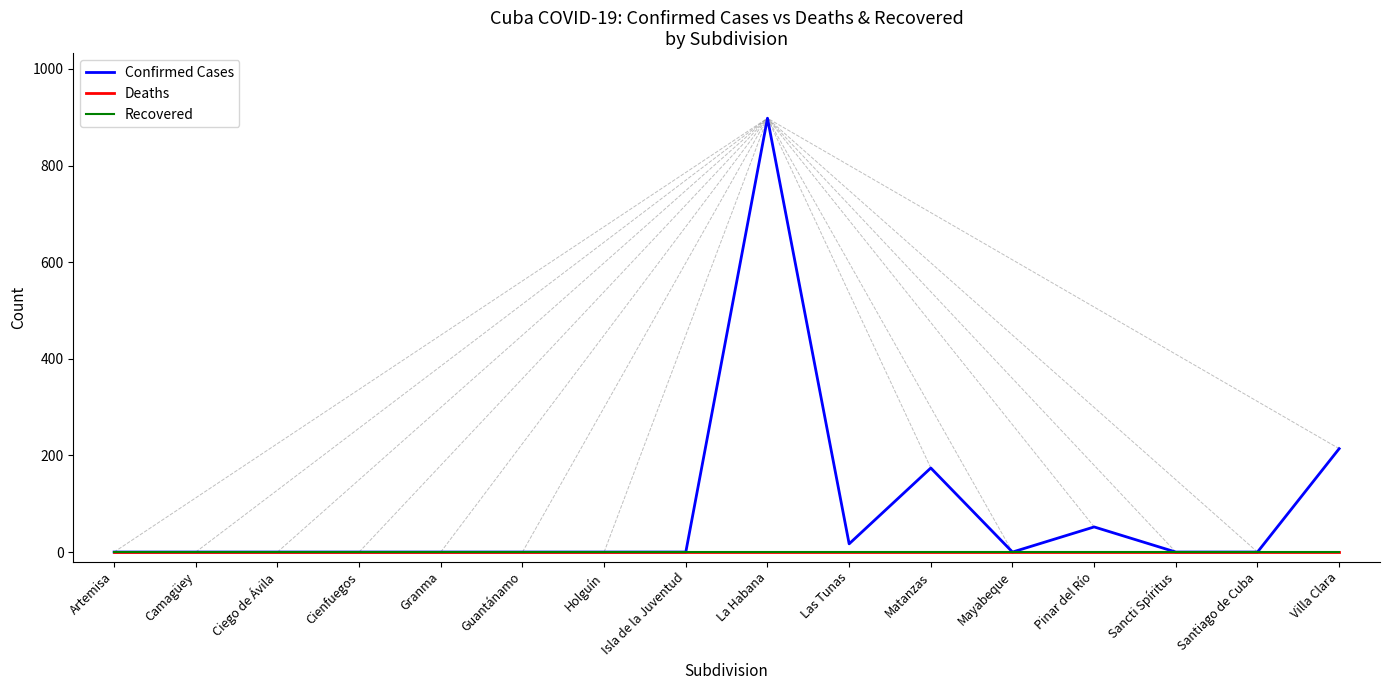

True or false: Deaths has a value of 0 at La Habana.

True